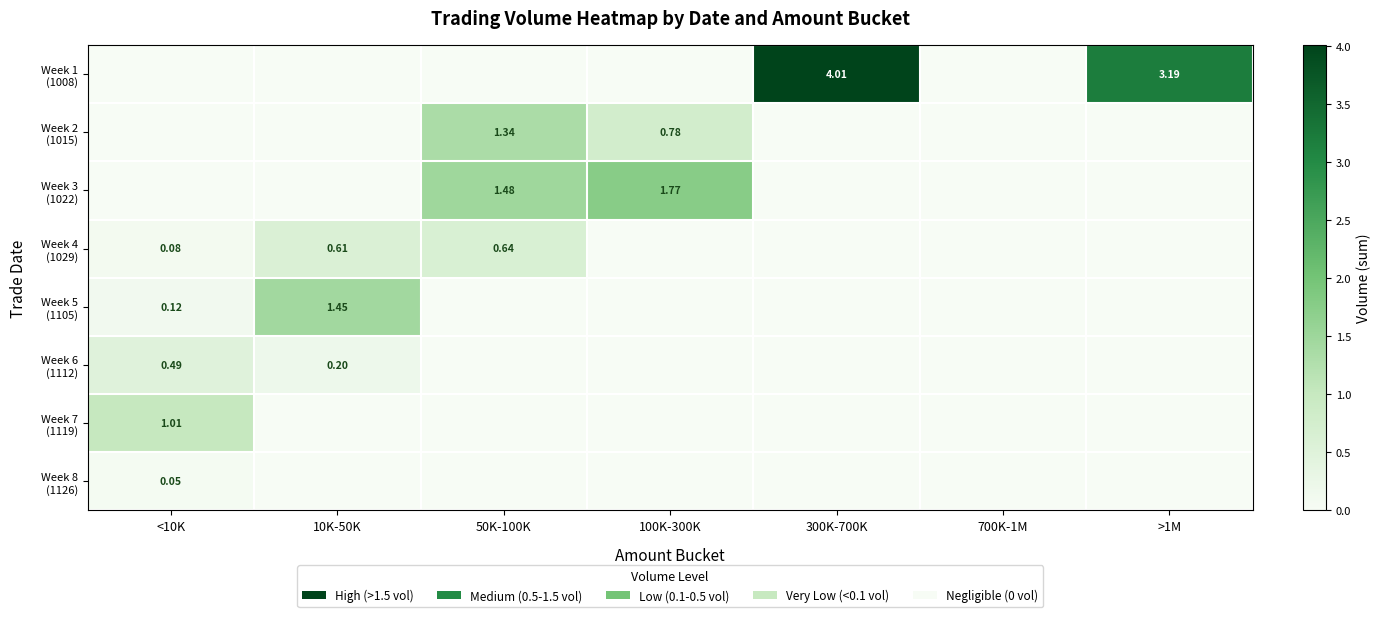

How many values in Week 7 (1119) are above zero?

1